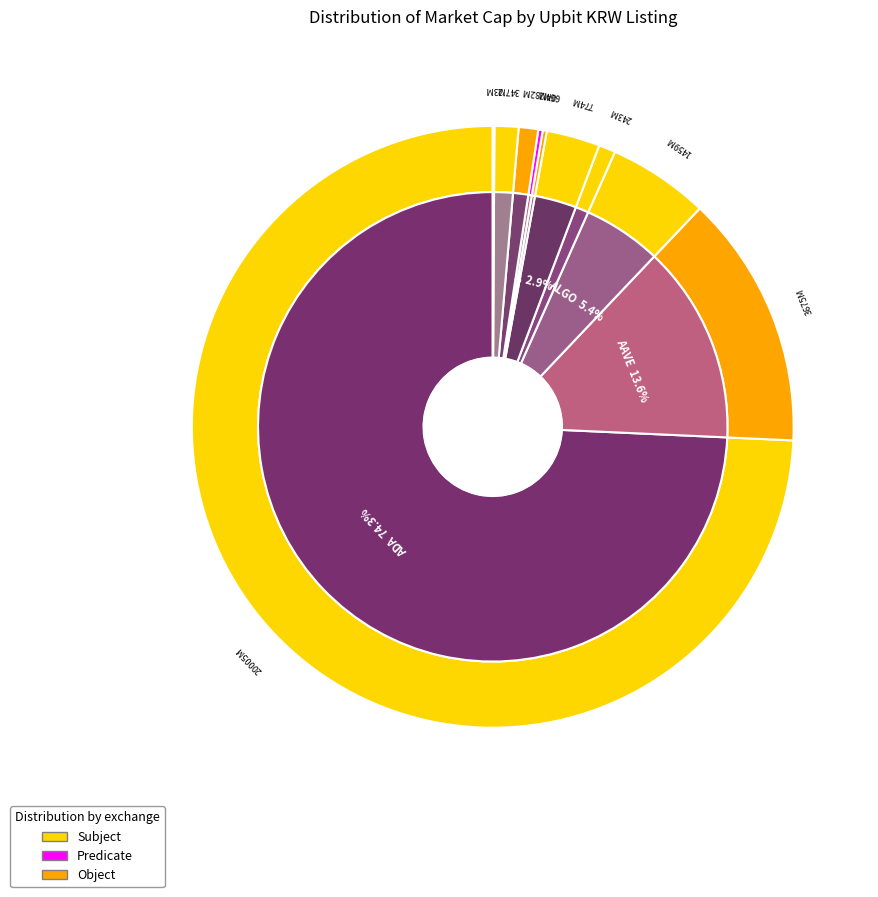

What is the largest slice in the pie chart?

ADA